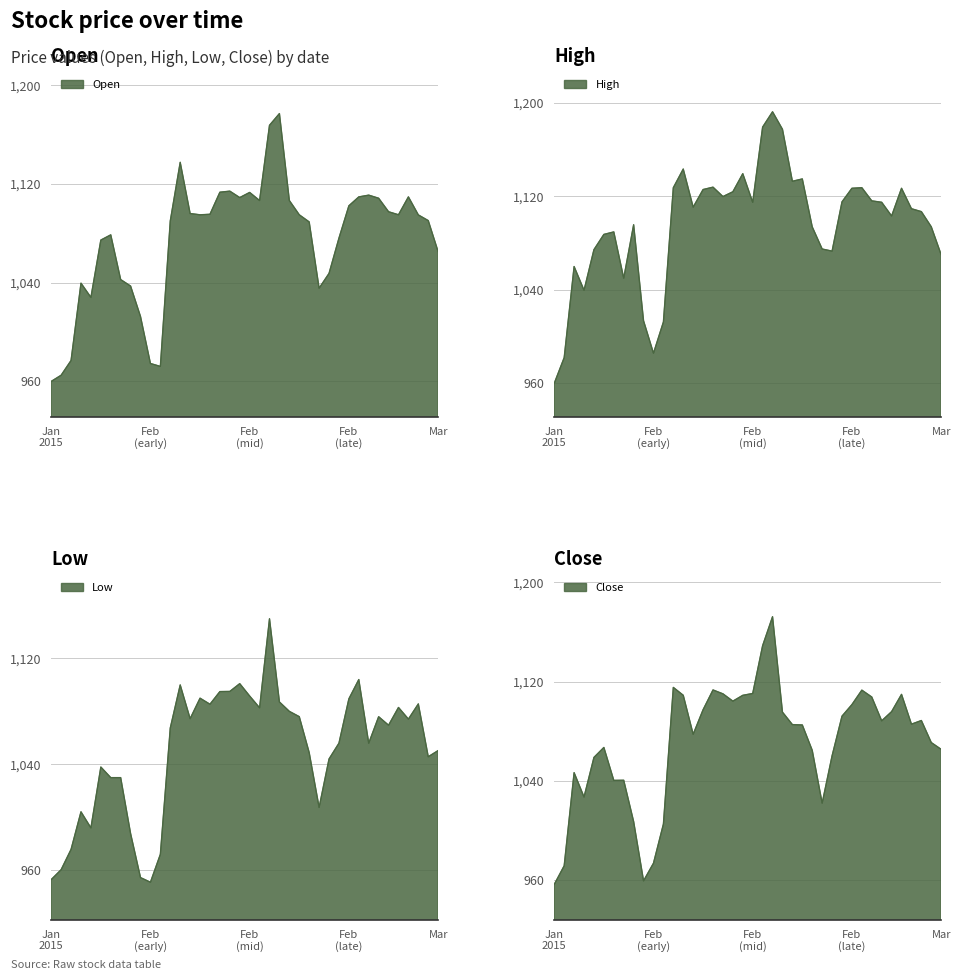

Reading right to left, list all the values displayed in this chart.

Open: 1065.0	1090.3	1094.9	1109.5	1095.0	1097.5	1108.4	1110.9	1109.5	1102.3	1076.1	1047.5	1035.5	1089.2	1095.0	1106.5	1177.0	1167.5	1106.5	1113.1	1108.9	1114.1	1113.3	1095.4	1095.0	1096.0	1137.5	1090.0	972.1	974.5	1012.5	1037.2	1042.5	1078.7	1074.5	1028.0	1039.6	977.0	965.0	960.0
High: 1070.0	1094.0	1107.0	1109.5	1127.0	1103.3	1115.0	1116.2	1127.5	1127.0	1115.3	1073.2	1075.0	1094.0	1135.0	1133.0	1177.5	1192.5	1179.4	1115.0	1139.5	1124.0	1119.9	1128.0	1125.9	1110.8	1143.5	1127.5	1012.5	985.8	1013.5	1095.8	1050.0	1089.6	1087.5	1074.5	1039.7	1060.0	982.0	960.0
Low: 1050.5	1045.8	1085.7	1074.2	1083.0	1069.6	1076.0	1056.0	1104.1	1089.5	1056.0	1044.1	1007.5	1048.9	1076.0	1080.0	1087.2	1150.0	1082.7	1091.6	1101.0	1095.1	1095.0	1085.4	1090.0	1074.5	1100.0	1067.5	972.1	951.0	954.5	987.8	1030.0	1030.0	1038.0	992.0	1004.2	975.8	960.5	953.0
Close: 1065.4	1070.9	1088.7	1085.8	1109.8	1095.8	1088.4	1107.6	1113.2	1101.5	1092.2	1060.2	1022.1	1064.7	1085.1	1085.4	1095.5	1172.4	1149.0	1110.5	1109.0	1104.3	1110.2	1113.3	1097.4	1077.6	1109.0	1115.4	1005.2	973.7	959.5	1007.2	1040.5	1040.4	1067.0	1059.0	1027.0	1046.7	971.6	956.6